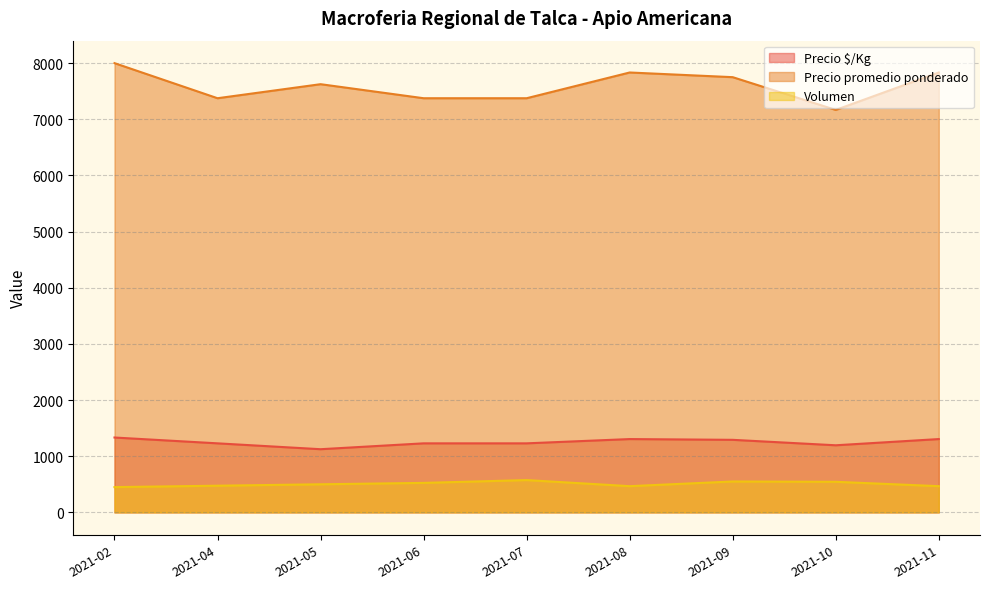

At 2021-11, list the series in order from largest to smallest.

Precio promedio ponderado, Precio $/Kg, Volumen